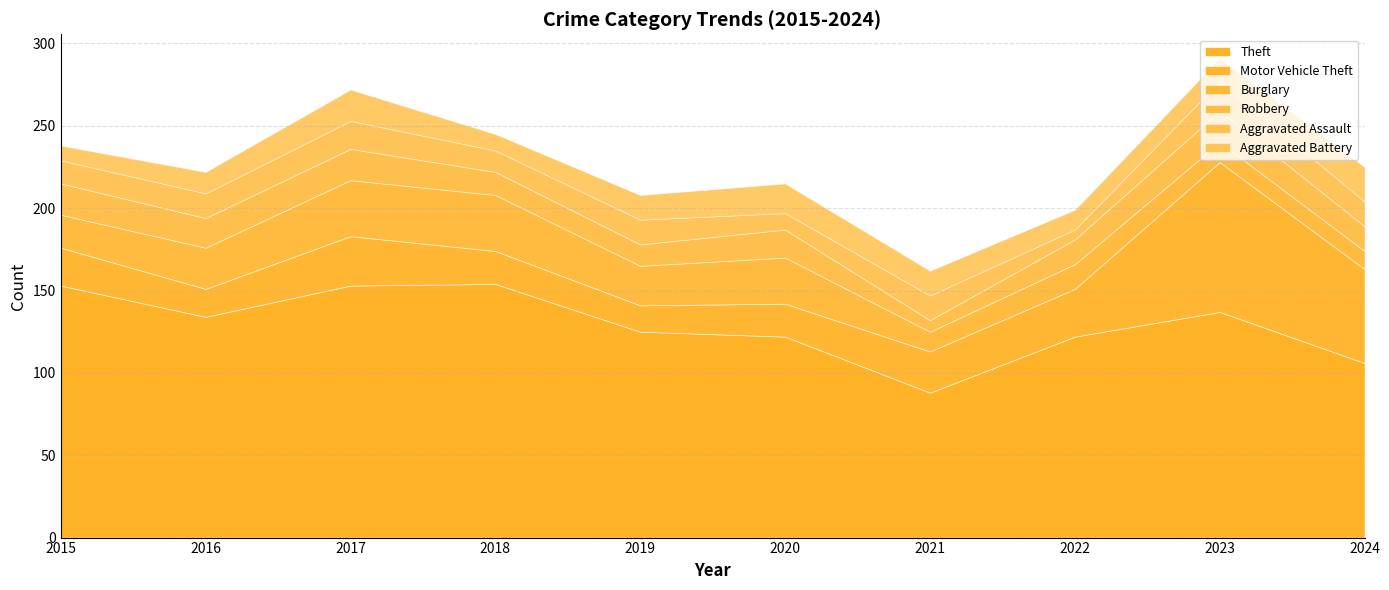

What are all the series names shown in the legend?

Theft, Motor Vehicle Theft, Burglary, Robbery, Aggravated Assault, Aggravated Battery